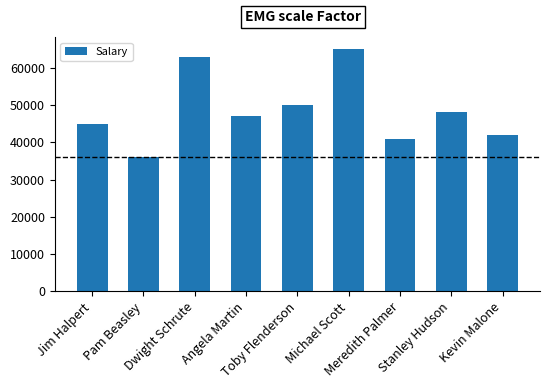

Where does the data first go above 47000?

Dwight Schrute